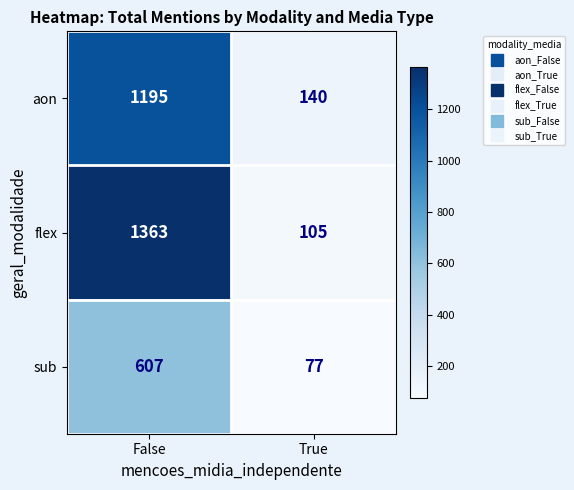

True or false: sub has a value of 106 at True.

False